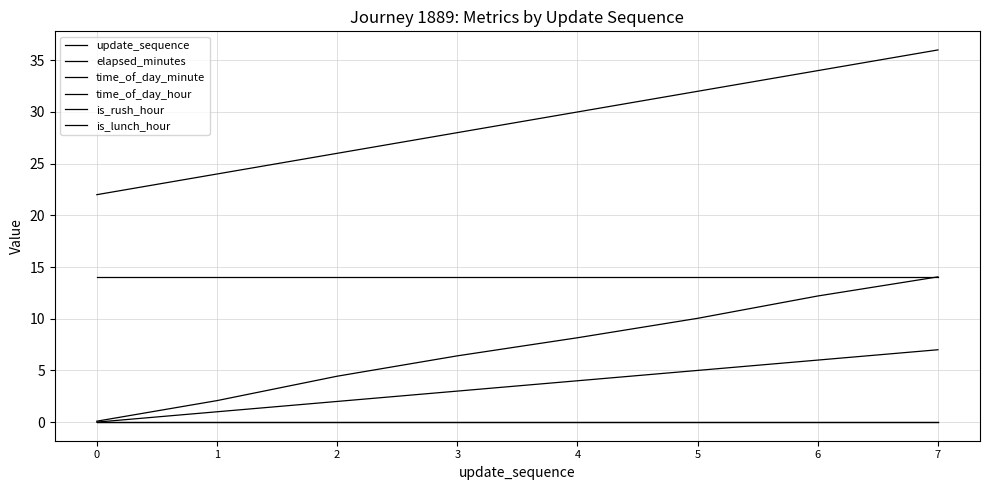

At which category does the chart reach its peak across all series?

7